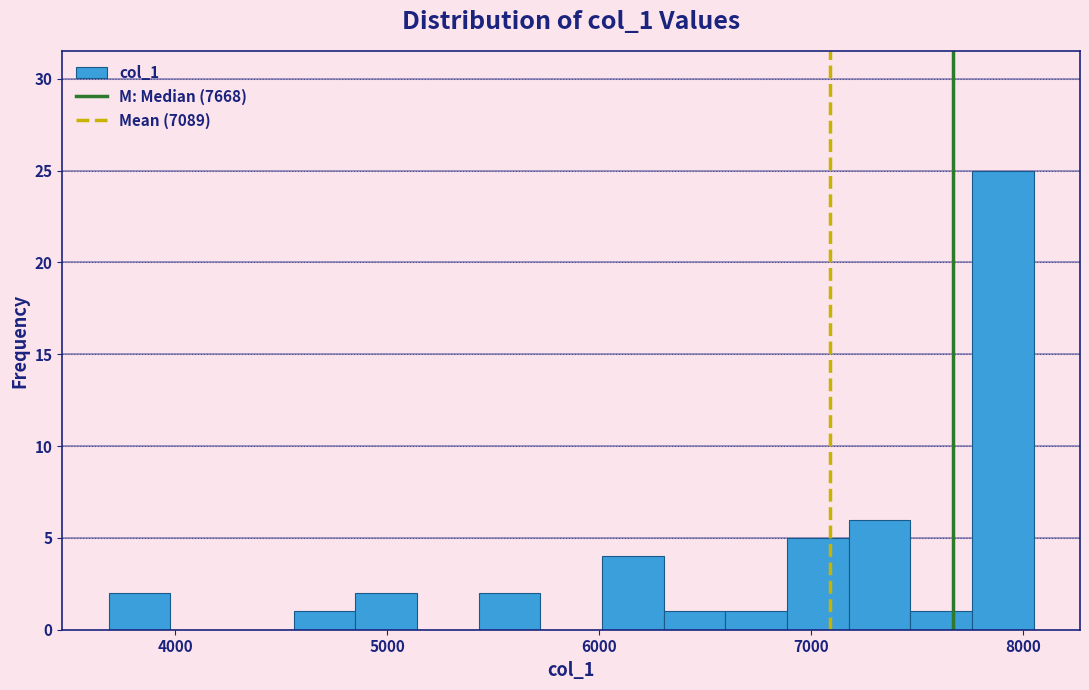

Around what value on the x-axis is the tallest bar? Give the approximate position of its centre, as read against the axis.

7900